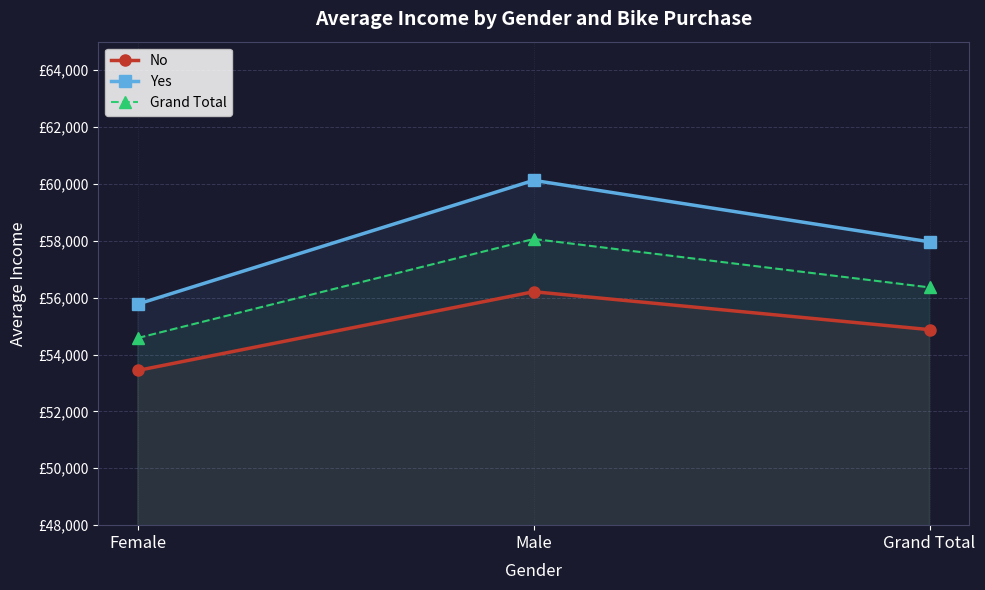

Reading right to left, transcribe all the data shown in this chart.

No: 54874.8	56208.2	53440.0
Yes: 57962.6	60124.0	55774.1
Grand Total: 56360.0	58062.6	54580.8